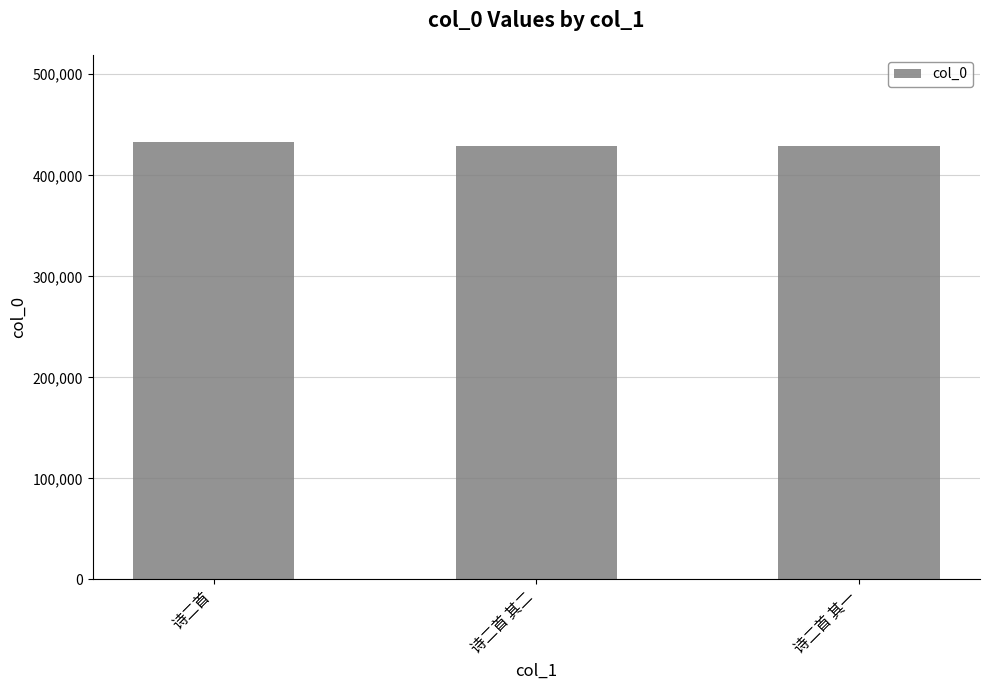

The value at 诗二首 is 432760. True or false?

True